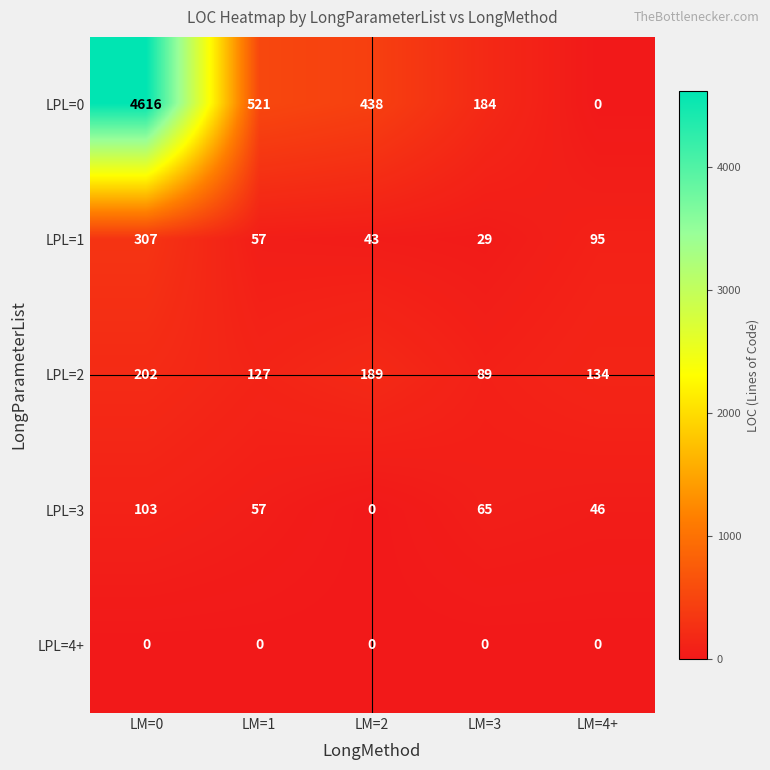

Which series has the largest total across all categories?

LPL=0